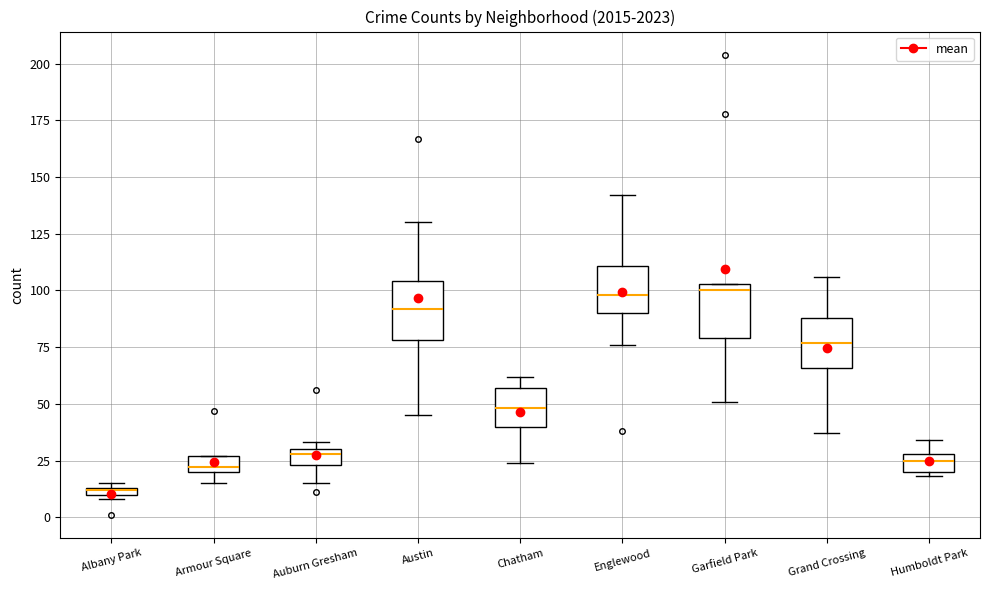

Where does the lower whisker of the box for Grand Crossing end on the y-axis? The values are not printed on the chart, so give them approximately, as read against the axis.

35